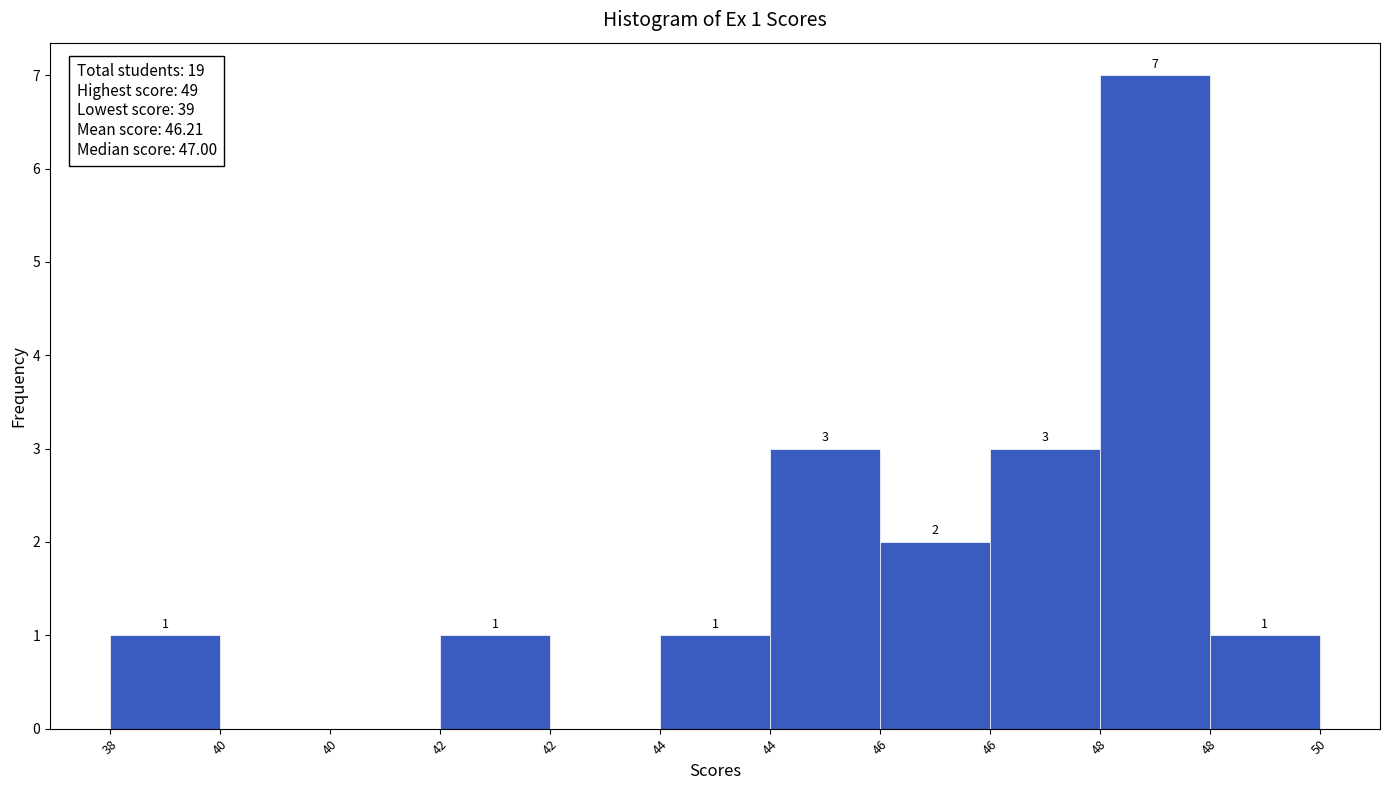

Count the number of categories in the chart.

11